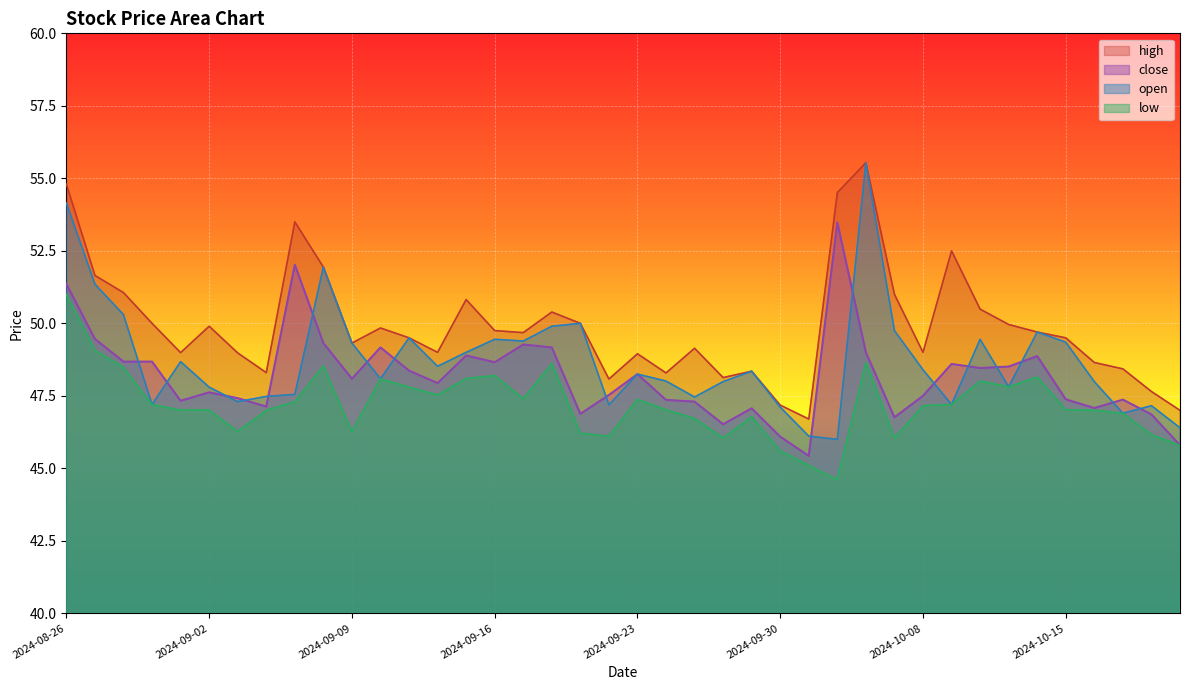

What position from the left is 2024-09-27?

25